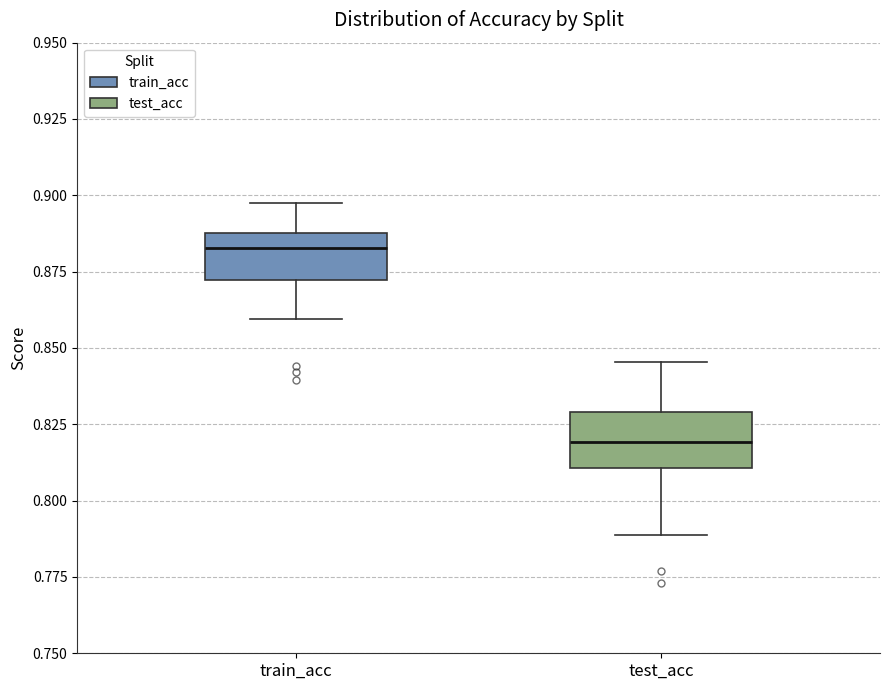

Which box's median line is the highest?

train_acc